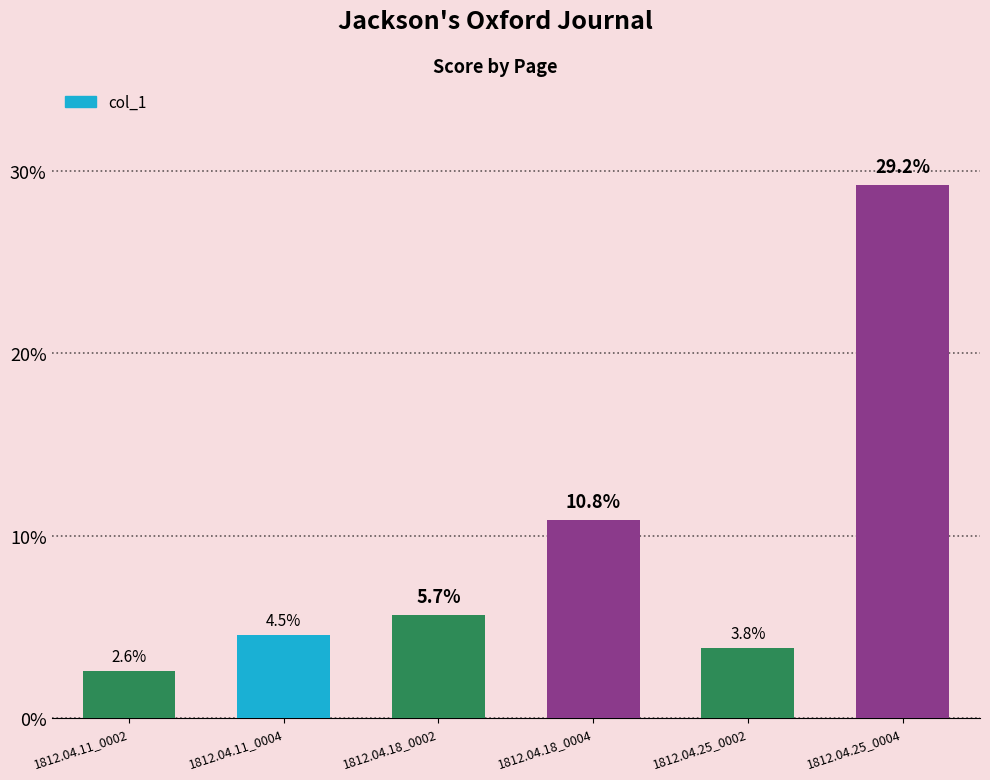

Are the bars horizontal?

No